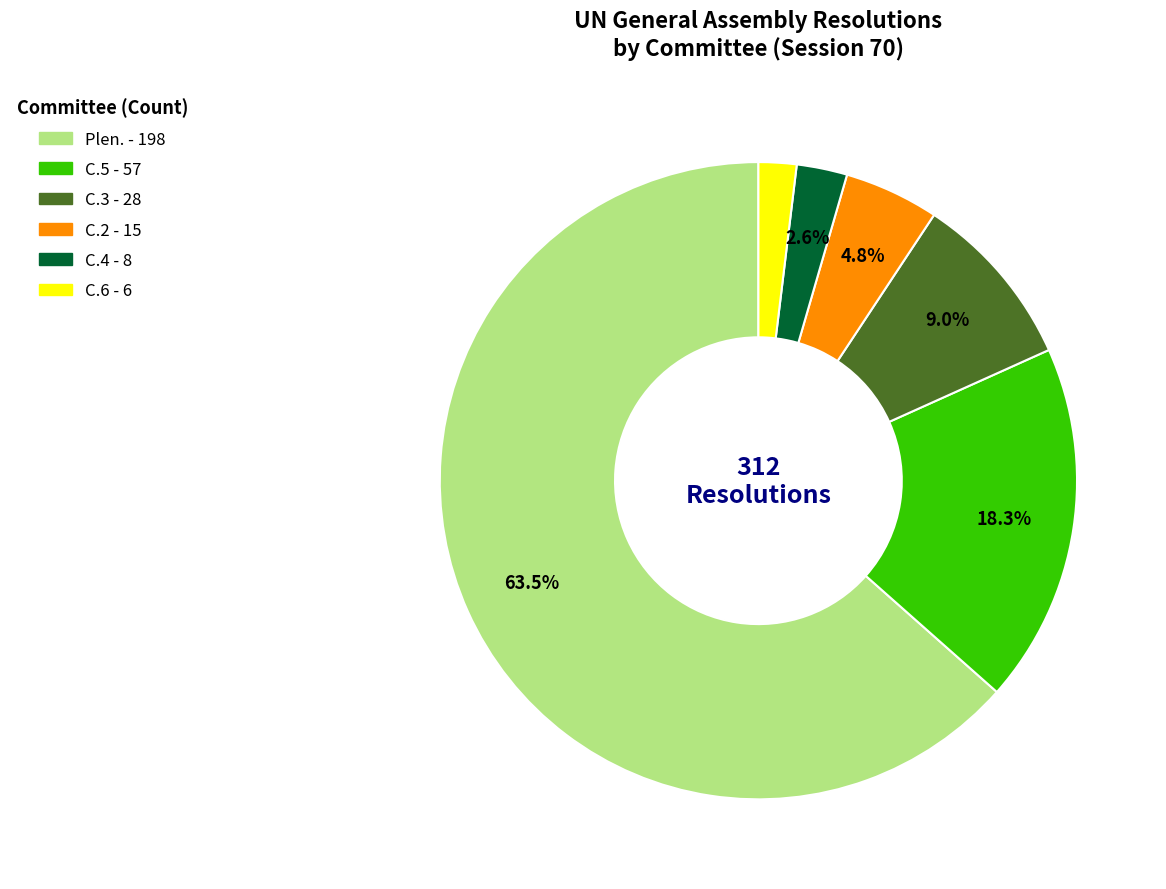

To the nearest percent, what percentage of the pie is C.3?

9%